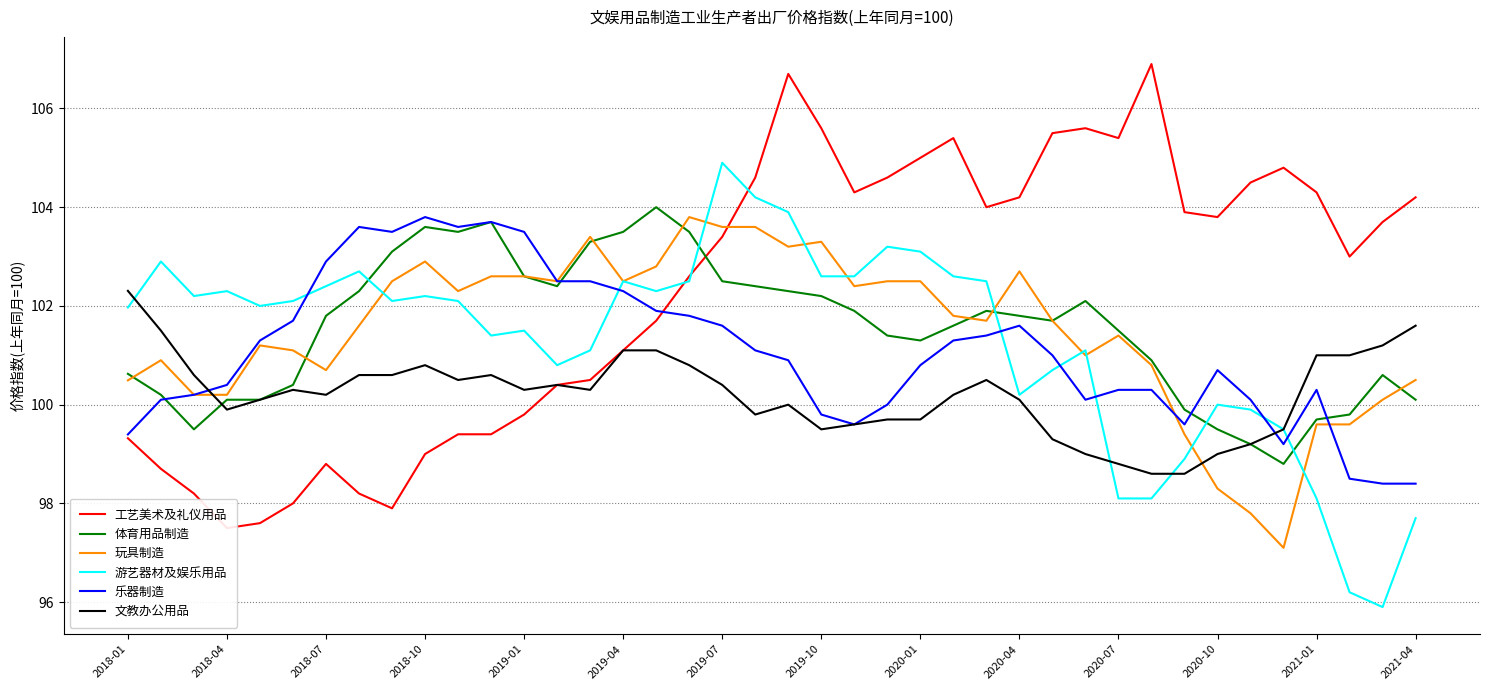

The value of 文教办公用品 at 2021-04 is 133.3. True or false?

False